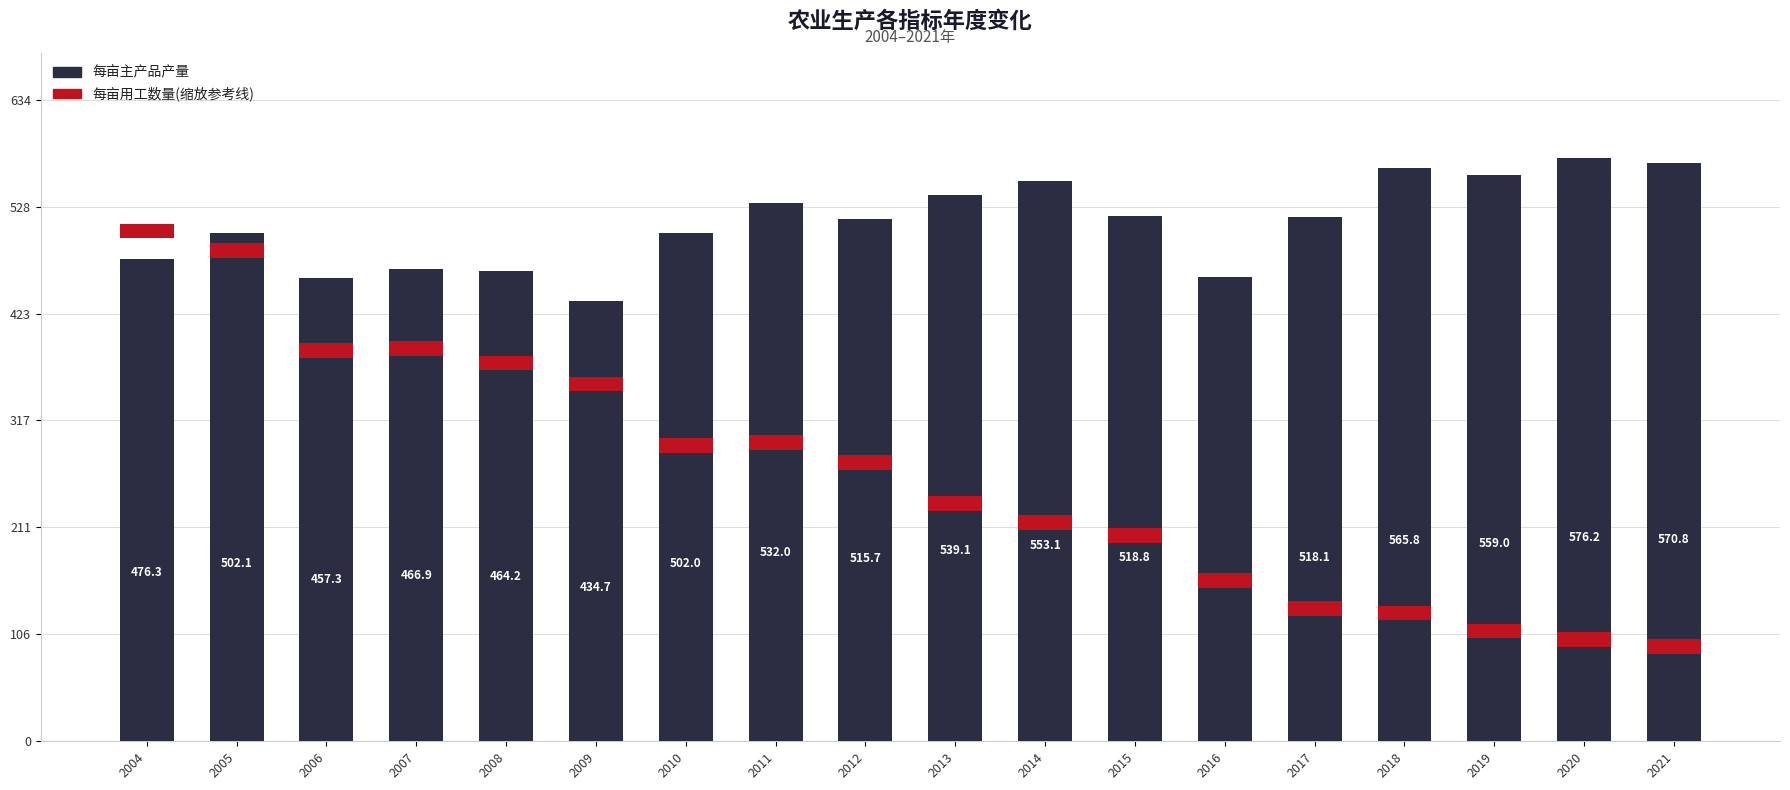

What is the value of the 每亩主产品产量 bar at the 10th from the left?

539.1